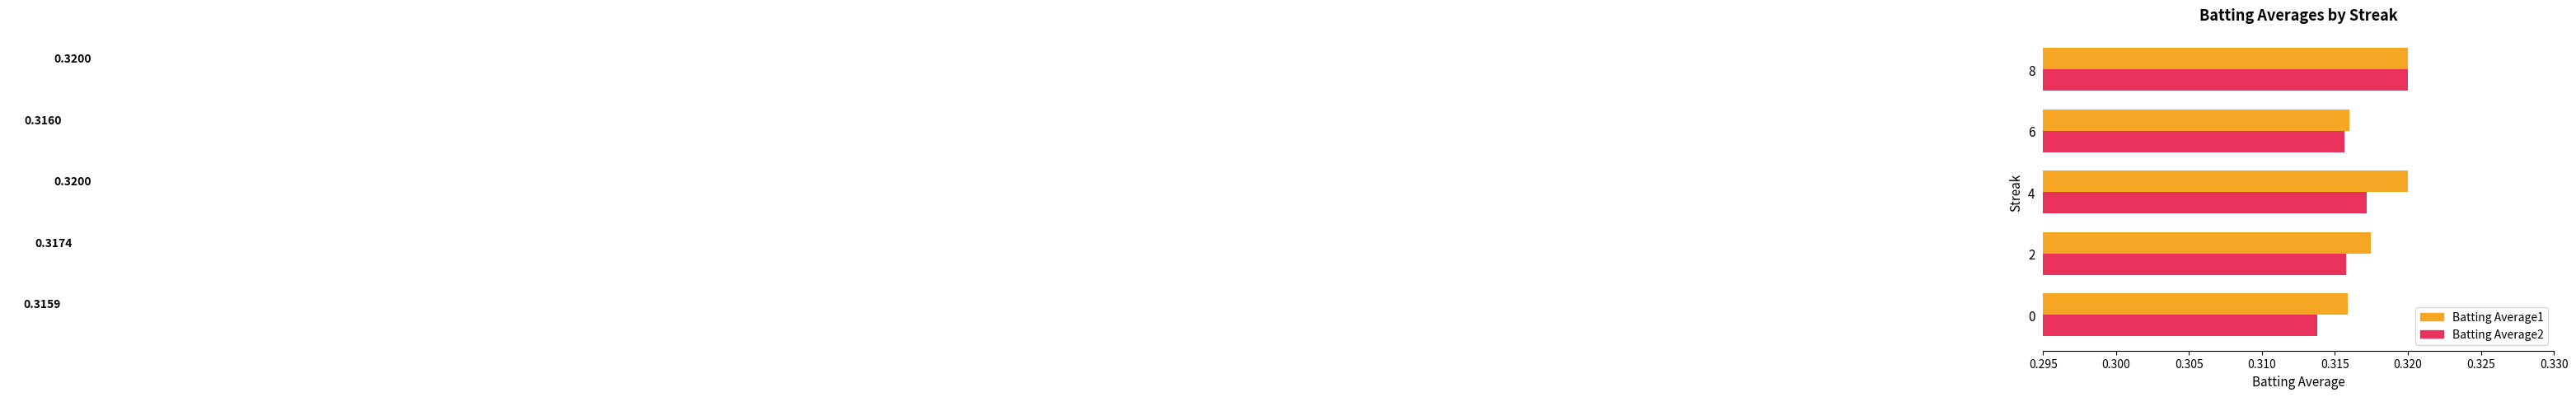

At which category is the sum across all series the highest?

8